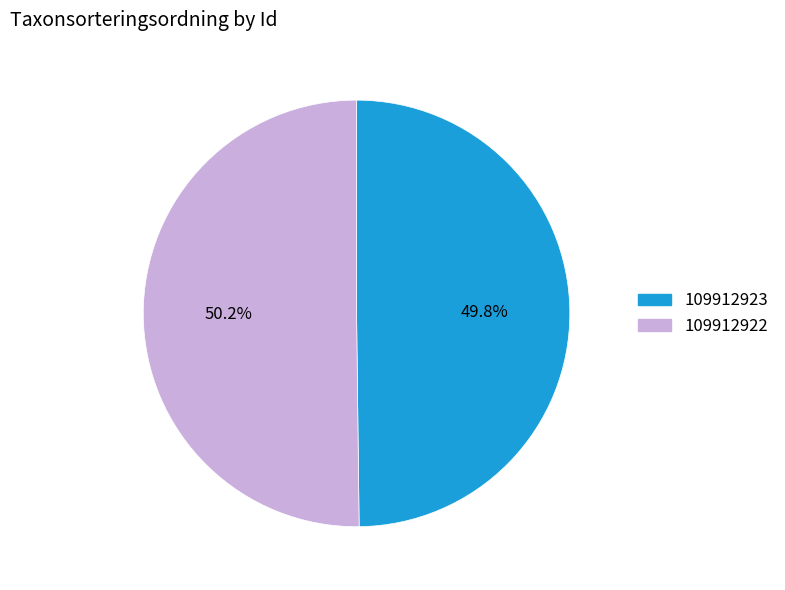

To the nearest percent, what percentage of the pie is 109912923?

50%